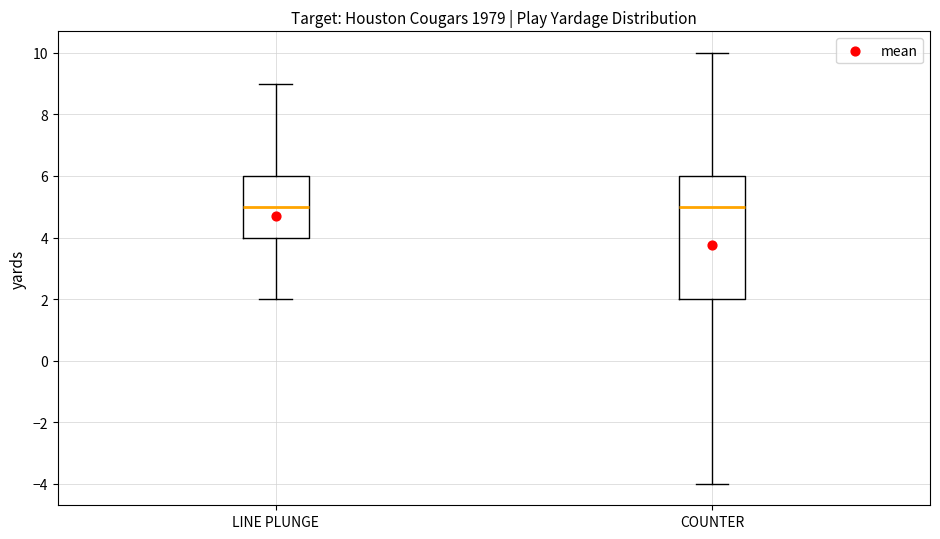

Comparing the boxes themselves (not the whiskers), which one is the tallest?

COUNTER